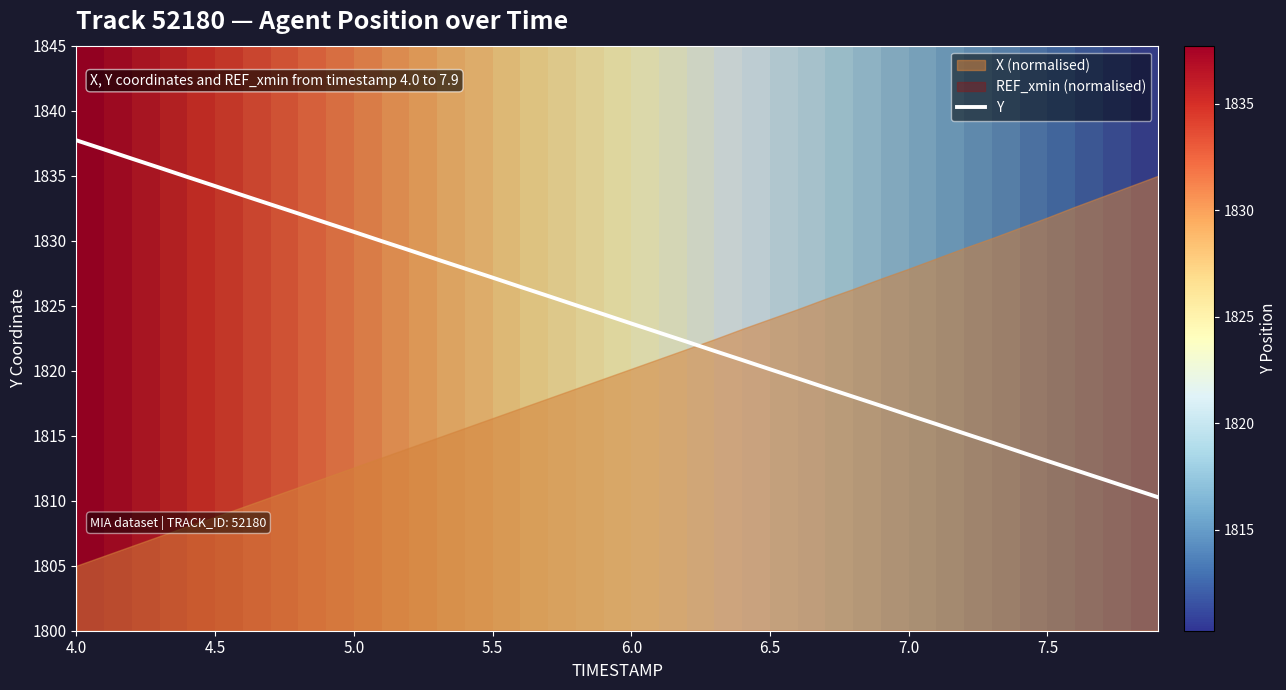

Reading right to left, extract all data points from this chart.

1810.3	1811.0	1811.7	1812.4	1813.1	1813.8	1814.5	1815.2	1815.9	1816.6	1817.3	1818.0	1818.7	1819.4	1820.1	1820.8	1821.5	1822.2	1822.9	1823.6	1824.3	1825.0	1825.8	1826.5	1827.2	1827.9	1828.6	1829.3	1830.0	1830.7	1831.4	1832.1	1832.8	1833.5	1834.2	1834.9	1835.6	1836.3	1837.0	1837.7